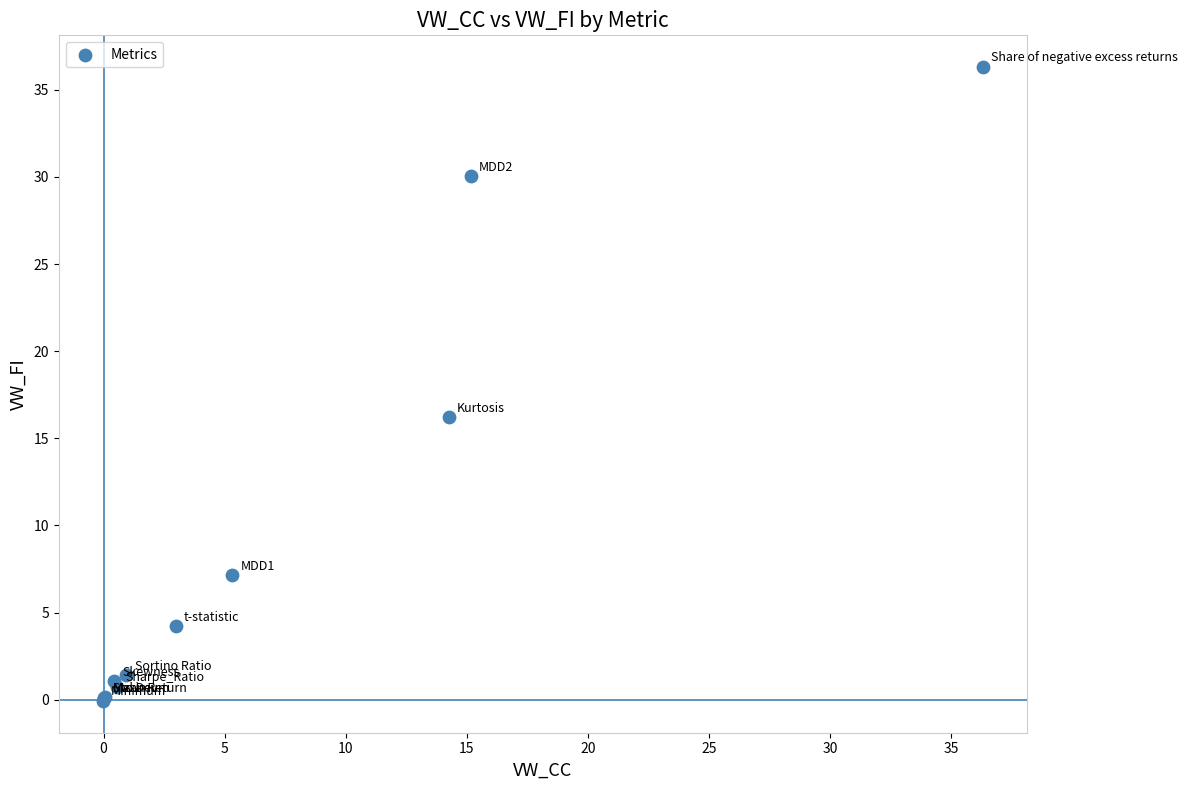

What Y value in the scatter plot is closest to 18?

16.2